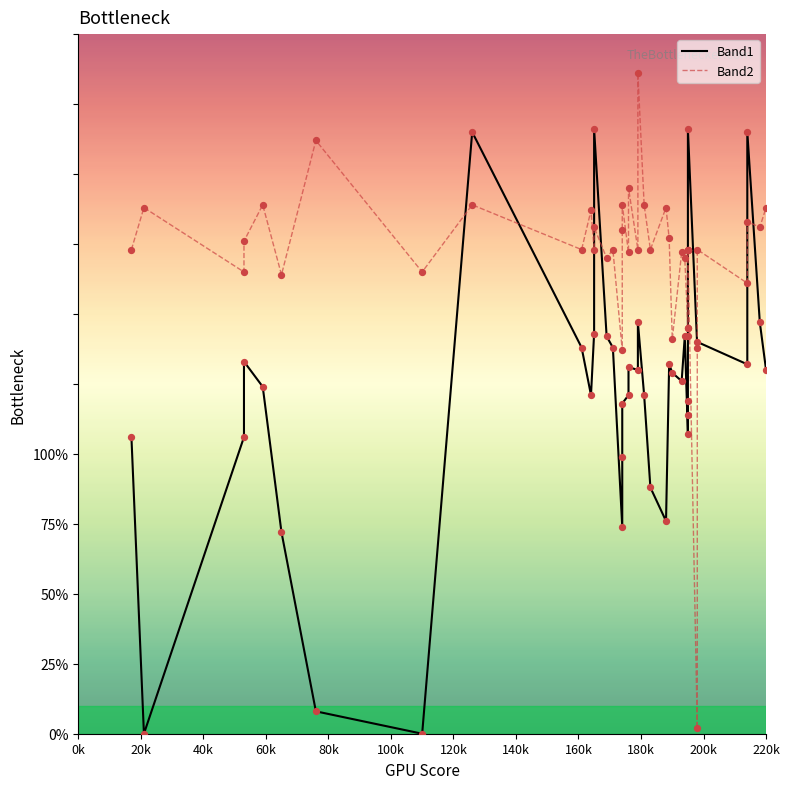

What is the total value across all series at 40k?

271